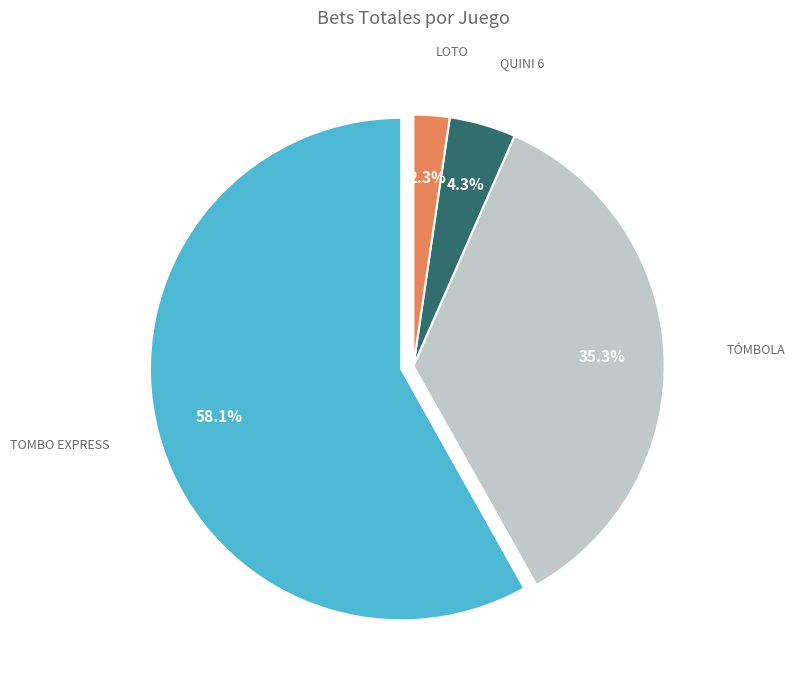

What is the smallest slice in the pie chart?

Loto